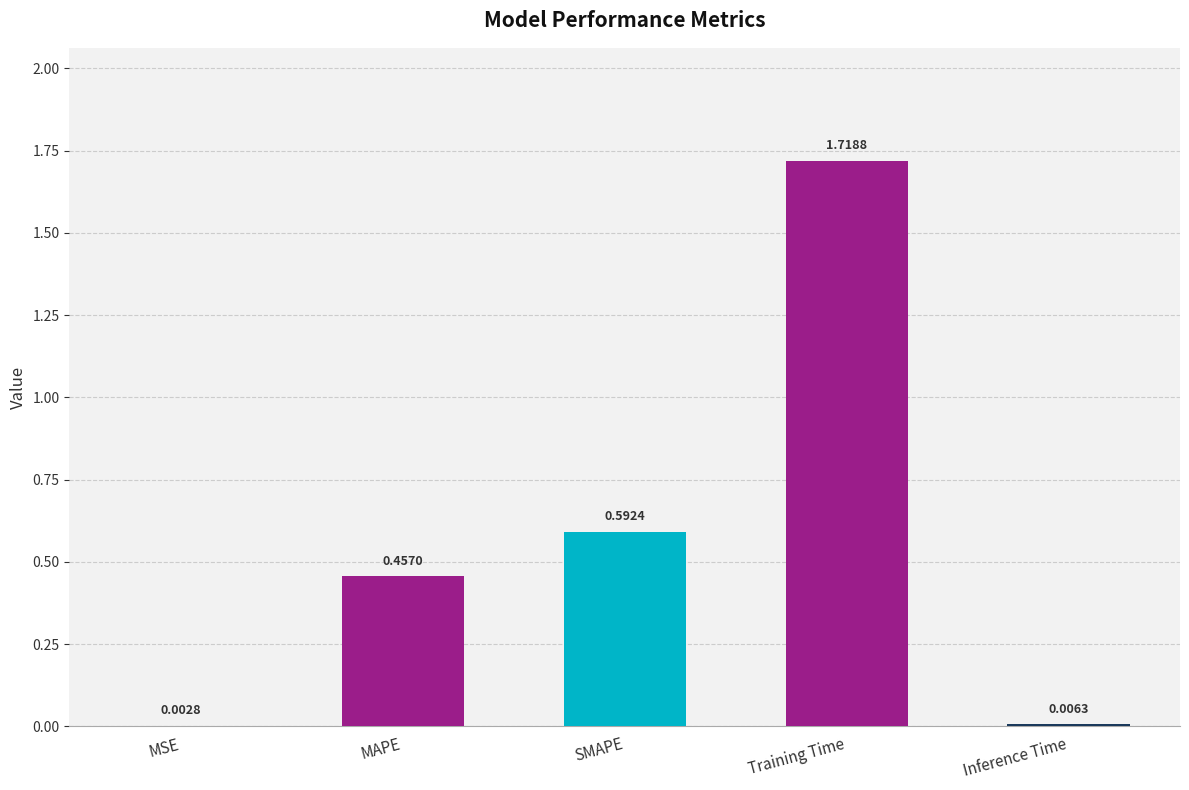

What is the change in value from MAPE to SMAPE?

+0.1